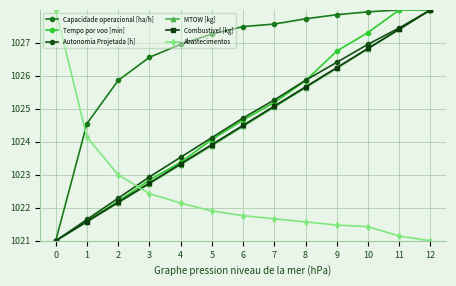

At which label is Combustivel [kg] closest to 1024?

5